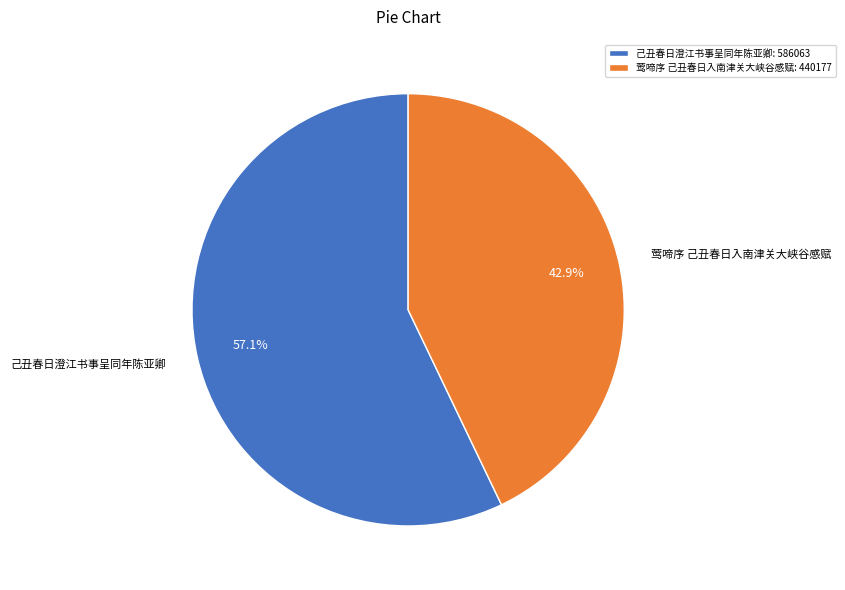

Which category accounts for the majority?

己丑春日澄江书事呈同年陈亚卿